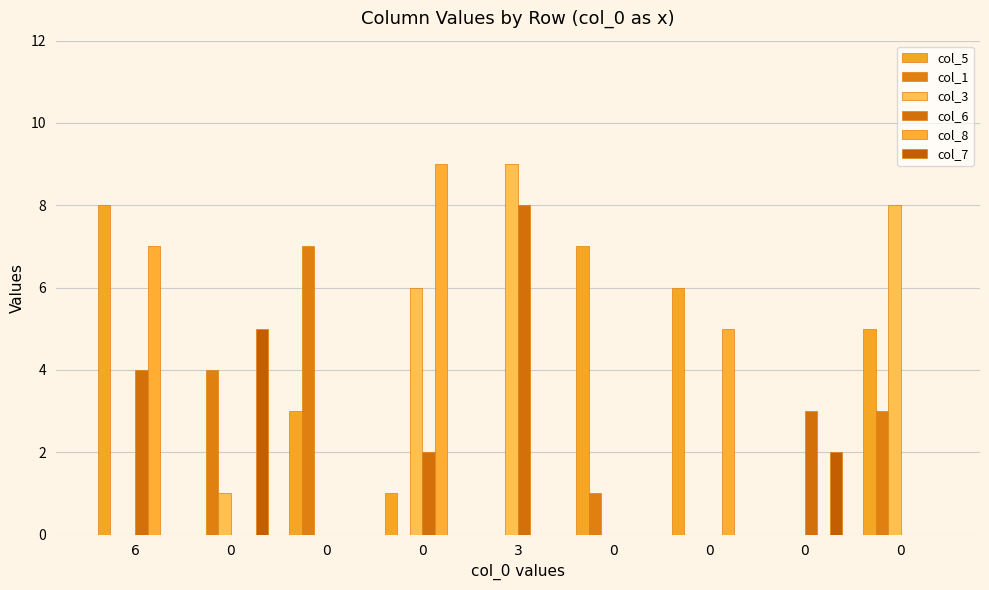

What are all the series names shown in the legend?

col_5, col_1, col_3, col_6, col_8, col_7